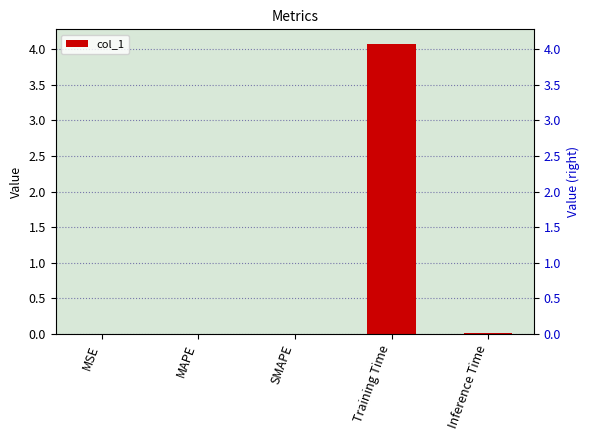

Rank the categories by value from lowest to highest.

MSE, SMAPE, MAPE, Inference Time, Training Time